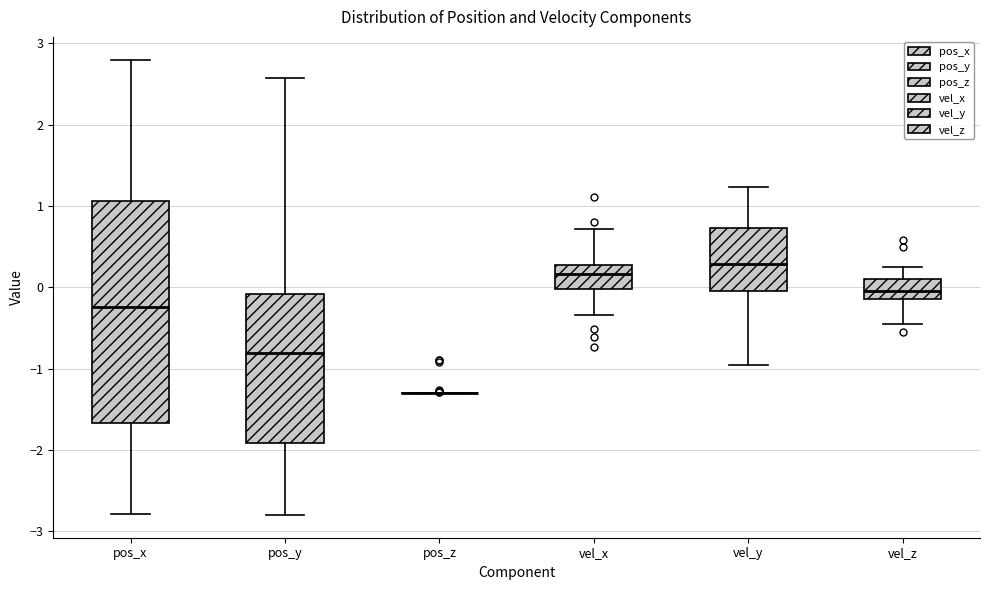

Reading left to right, transcribe this box plot: for each box, give where its median line is, the range the box spans, and where its two whiskers end, as read against the y-axis. The values are not printed on the chart, so give them approximately, as read against the axis.

pos_x: median -0.2, box -1.7 to 1.1, whiskers -2.8 to 2.8
pos_y: median -0.8, box -1.9 to -0.1, whiskers -2.8 to 2.6
pos_z: box collapsed to a line at -1.3, whiskers -1.3 to -1.3
vel_x: median 0.2, box 0.0 to 0.3, whiskers -0.3 to 0.7
vel_y: median 0.3, box -0.1 to 0.7, whiskers -1.0 to 1.2
vel_z: median 0.0, box -0.2 to 0.1, whiskers -0.4 to 0.3